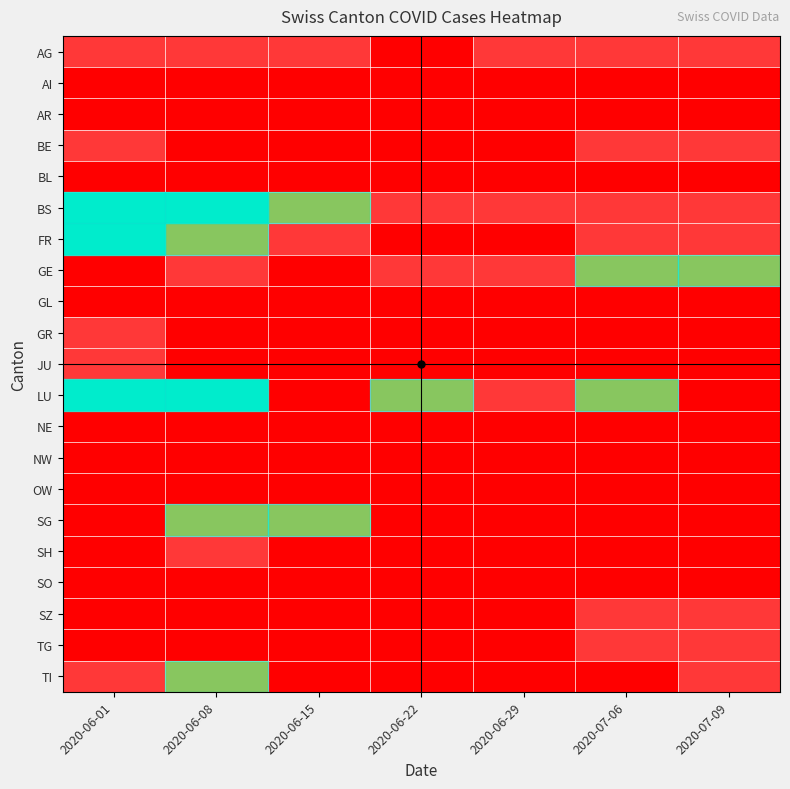

Reading left to right, transcribe all the data shown in this chart.

row_0: 1	1	1	0	1	1	1
row_1: 0	0	0	0	0	0	0
row_2: 0	0	0	0	0	0	0
row_3: 1	0	0	0	0	1	1
row_4: 0	0	0	0	0	0	0
row_5: 3	3	2	1	1	1	1
row_6: 3	2	1	0	0	1	1
row_7: 0	1	0	1	1	2	2
row_8: 0	0	0	0	0	0	0
row_9: 1	0	0	0	0	0	0
row_10: 1	0	0	0	0	0	0
row_11: 3	3	0	2	1	2	0
row_12: 0	0	0	0	0	0	0
row_13: 0	0	0	0	0	0	0
row_14: 0	0	0	0	0	0	0
row_15: 0	2	2	0	0	0	0
row_16: 0	1	0	0	0	0	0
row_17: 0	0	0	0	0	0	0
row_18: 0	0	0	0	0	1	1
row_19: 0	0	0	0	0	1	1
row_20: 1	2	0	0	0	0	1